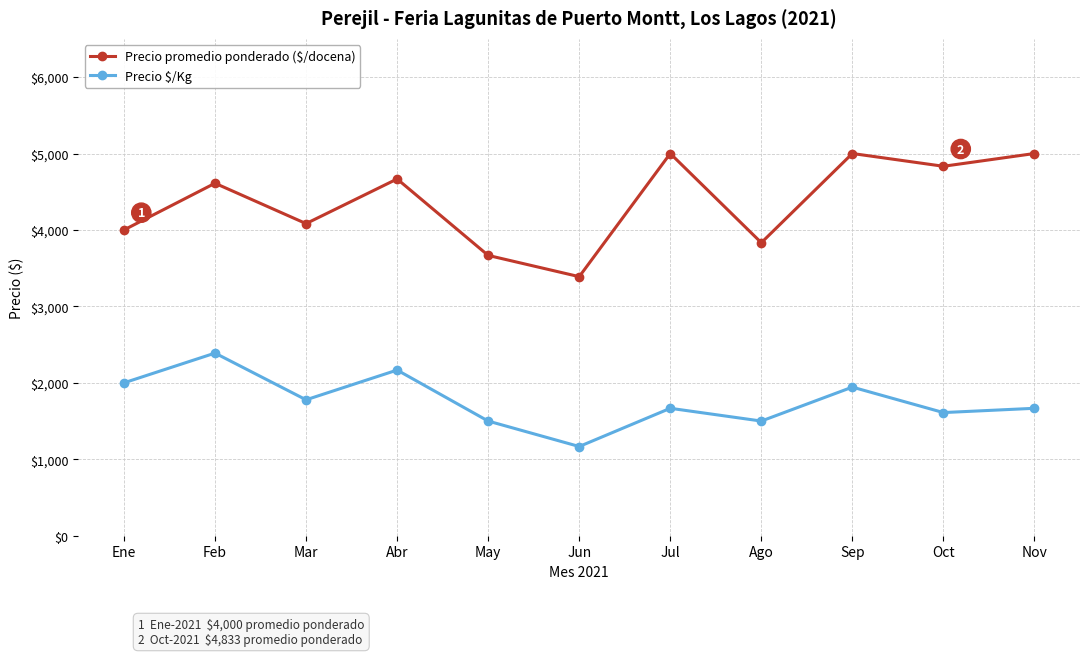

Is this an area chart (filled region under the line)?

No